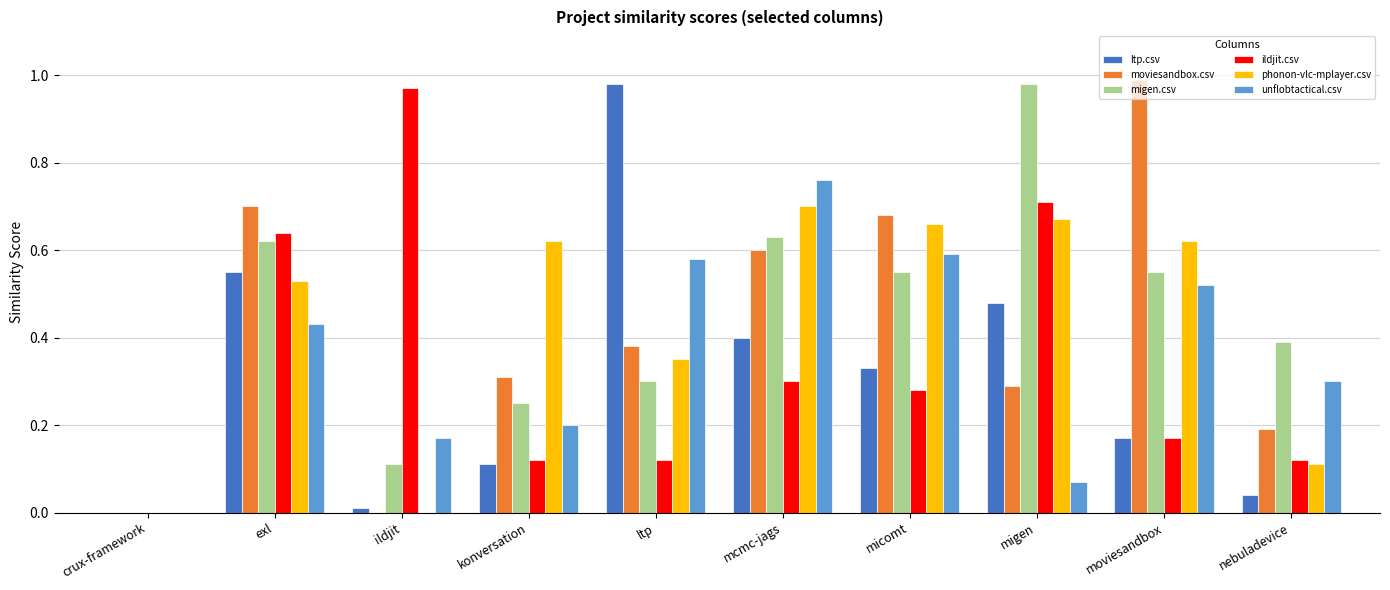

What is the sum of all moviesandbox.csv values?

4.1